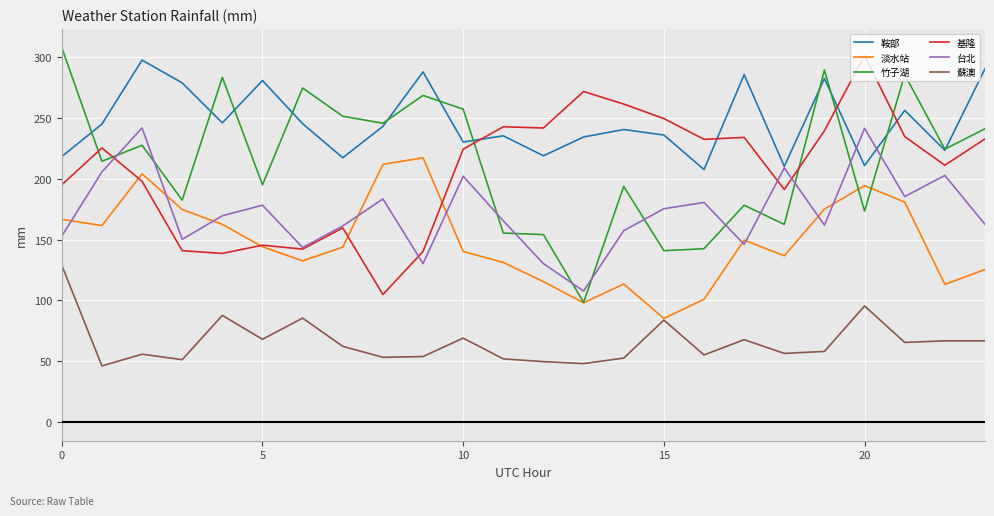

True or false: 基隆 and 鞍部 cross at least once.

True